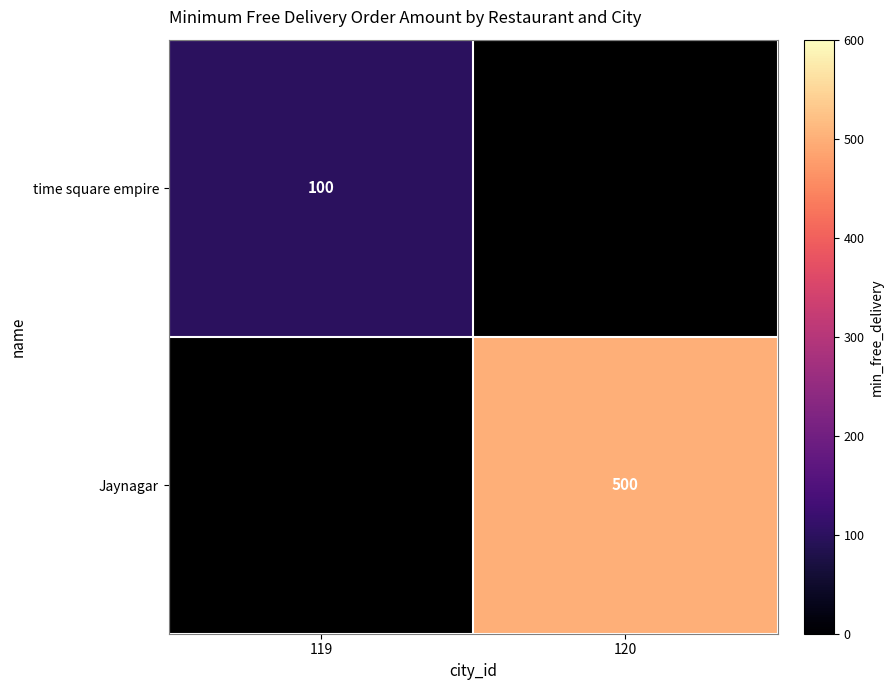

The time square empire series shows 100 at 119. True or false?

True